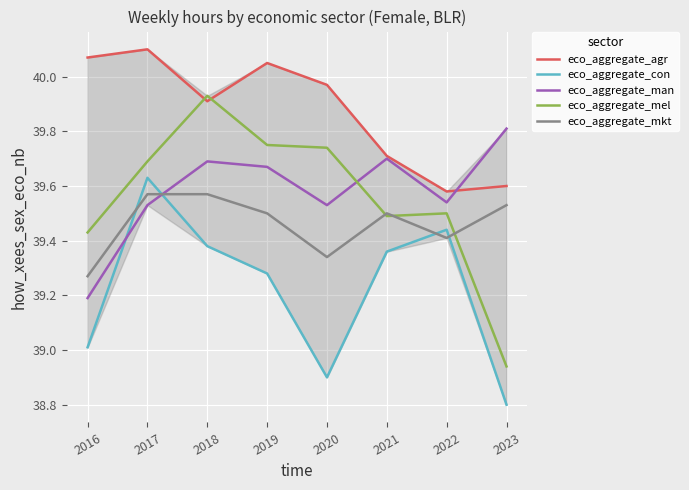

True or false: eco_aggregate_agr and eco_aggregate_man cross at least once.

True